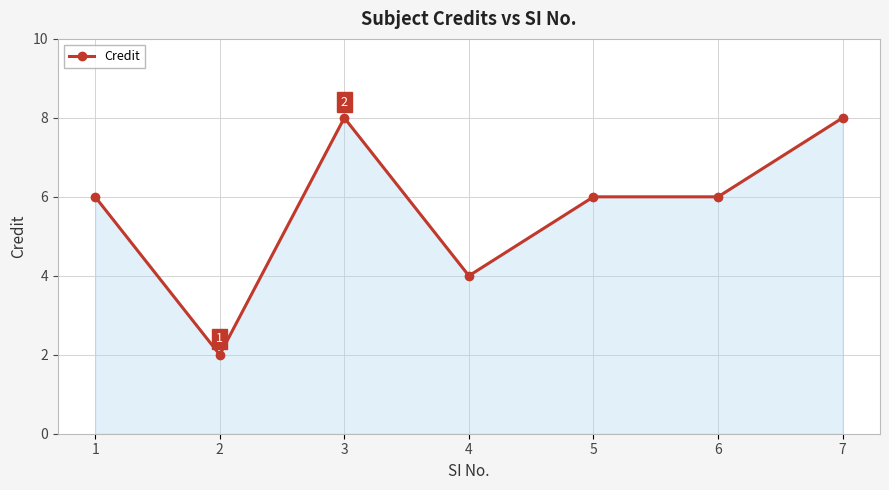

What is the maximum value shown in the chart?

8